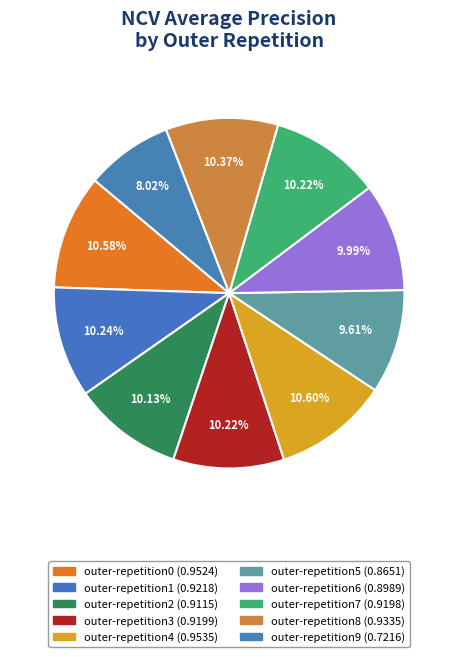

Is outer-repetition1 the majority of the pie?

No